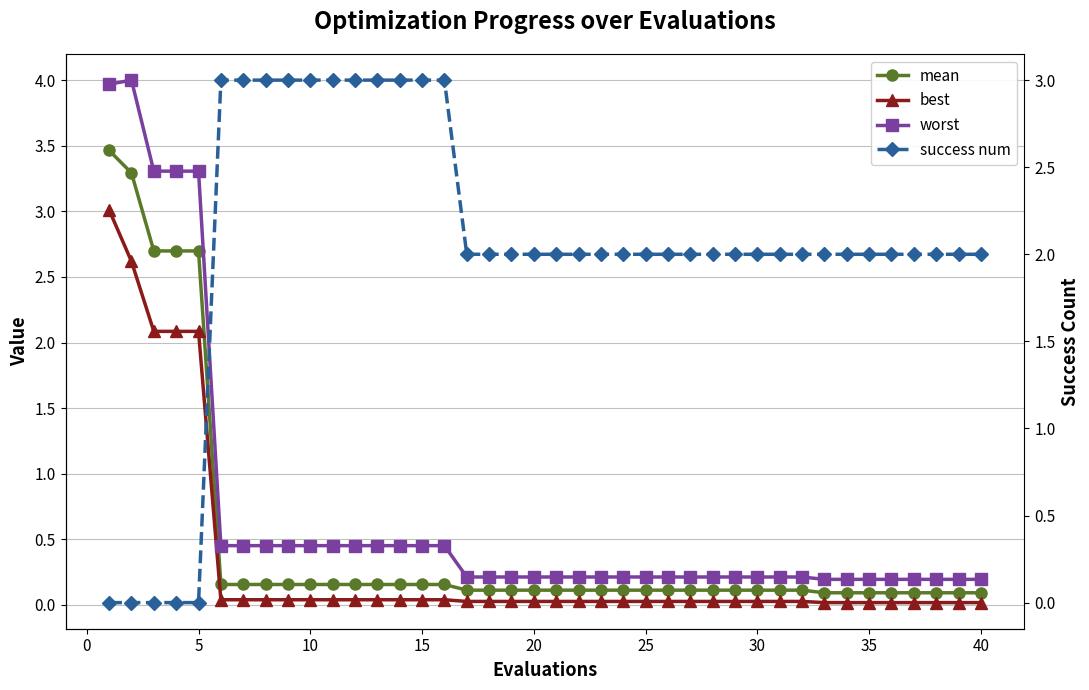

Is the value of mean at 34 greater than the value of best at 33?

Yes